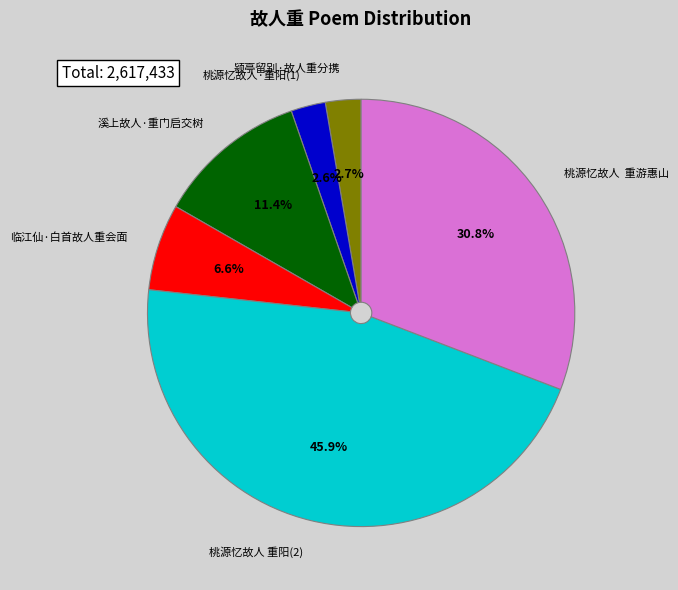

Does any single category account for the majority?

No